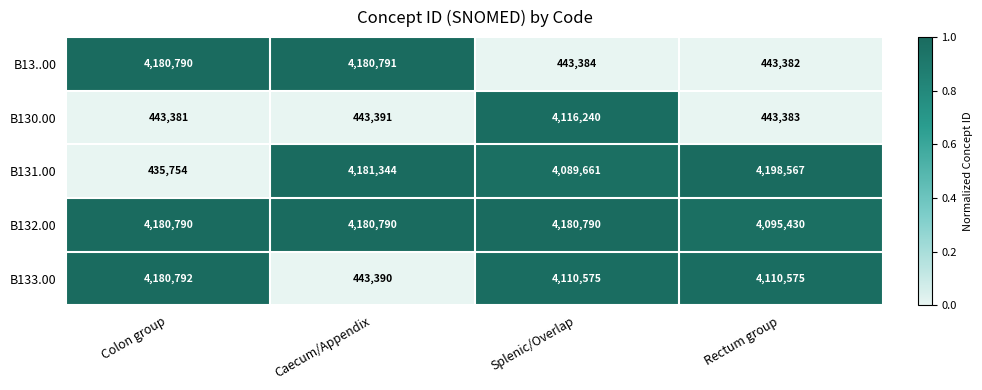

What value does the B13..00 series have at Caecum/Appendix?

4180791